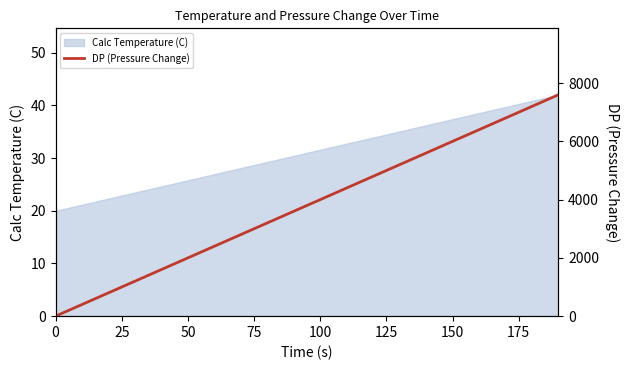

Is it true that Calc Temperature (C) equals 25.8 at 50?

True